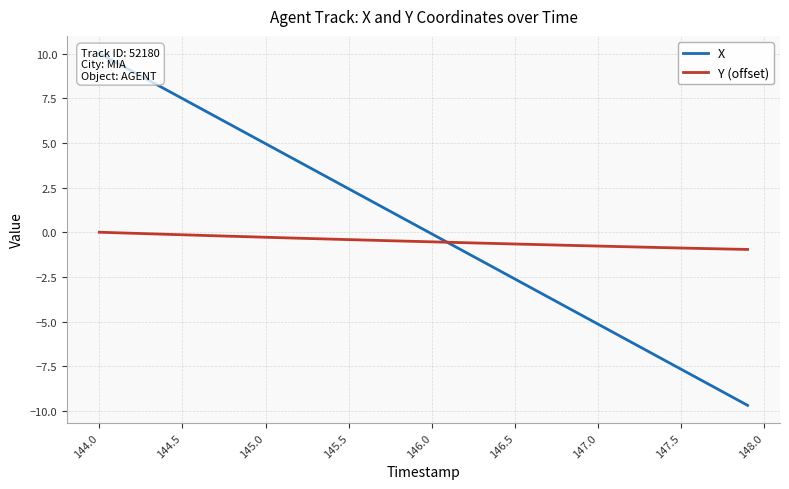

How many lines are shown in the chart?

2